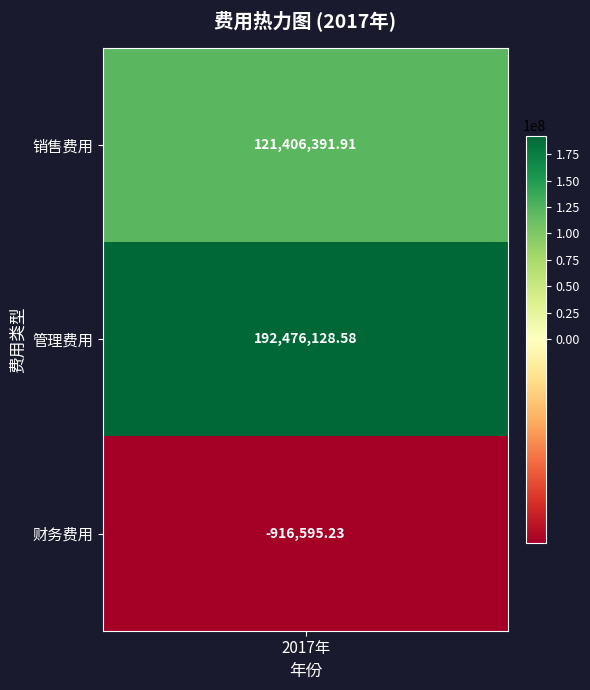

What is the sum of all values?

312965925.3